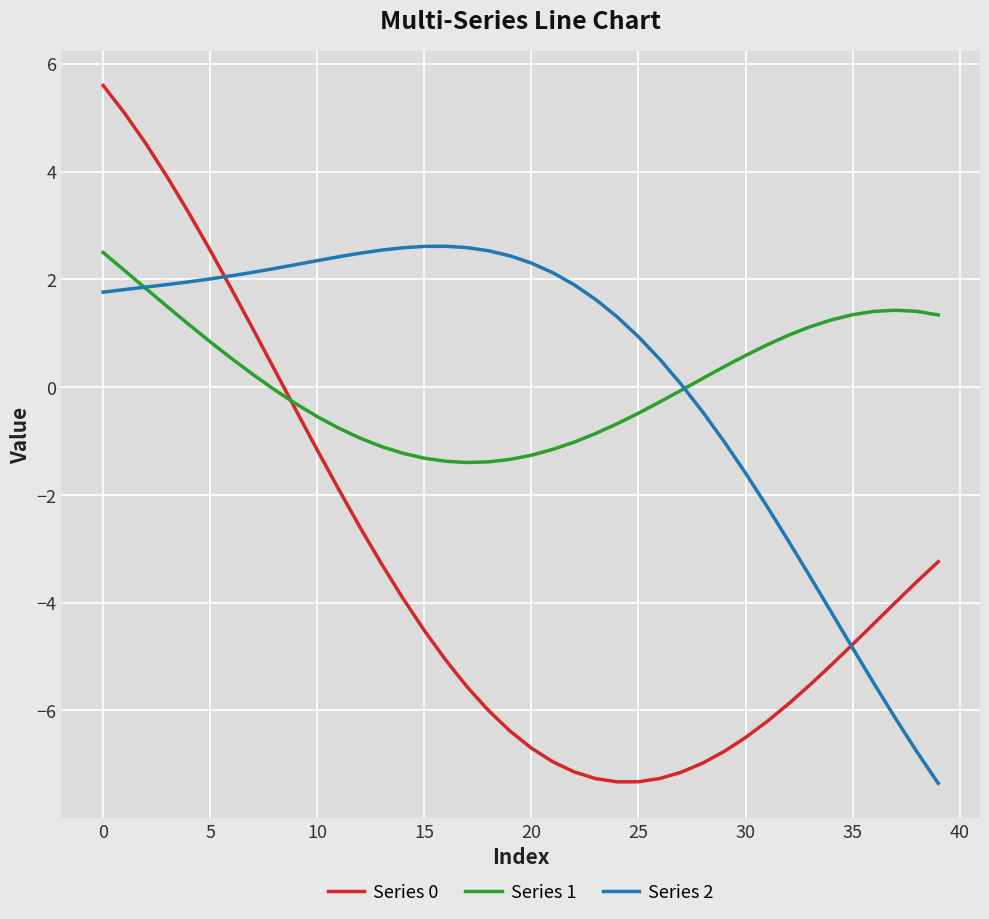

What is the greatest value displayed?

5.6